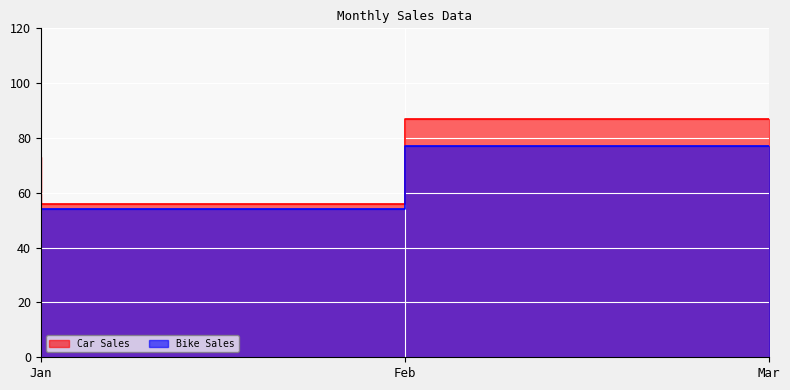

Which series has the largest total across all categories?

Car Sales